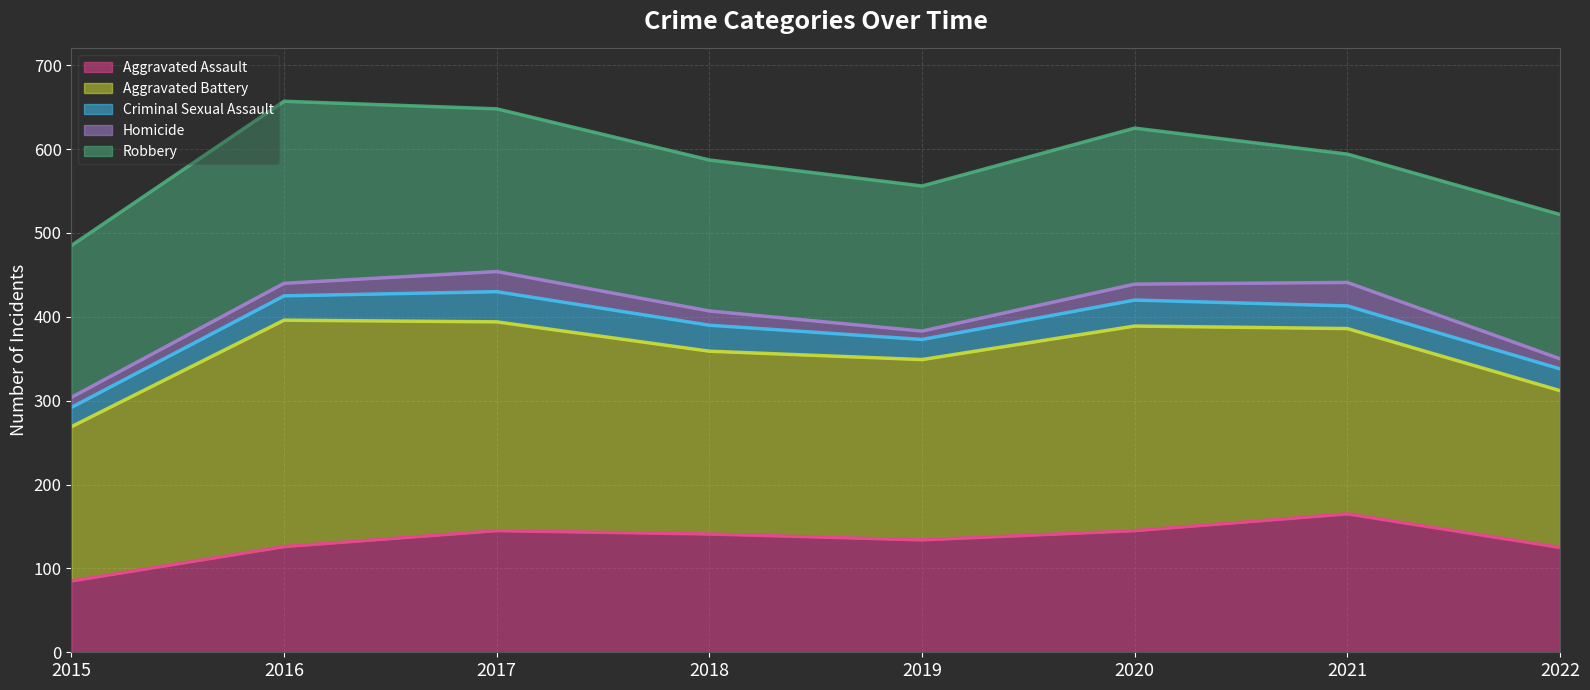

True or false: Criminal Sexual Assault (line) and Robbery (line) intersect in this chart.

False